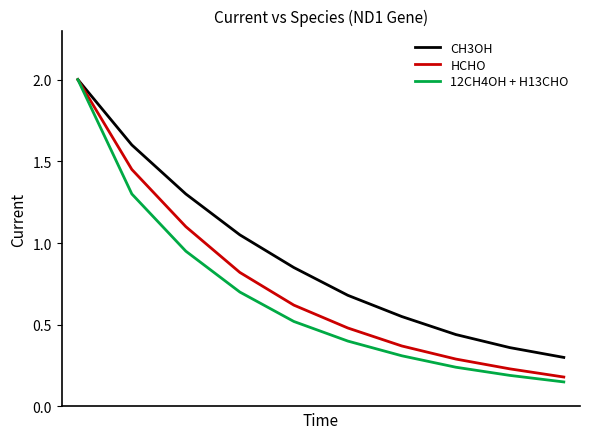

List the series in order of their overall mean, highest first.

CH3OH, HCHO, 12CH4OH + H13CHO